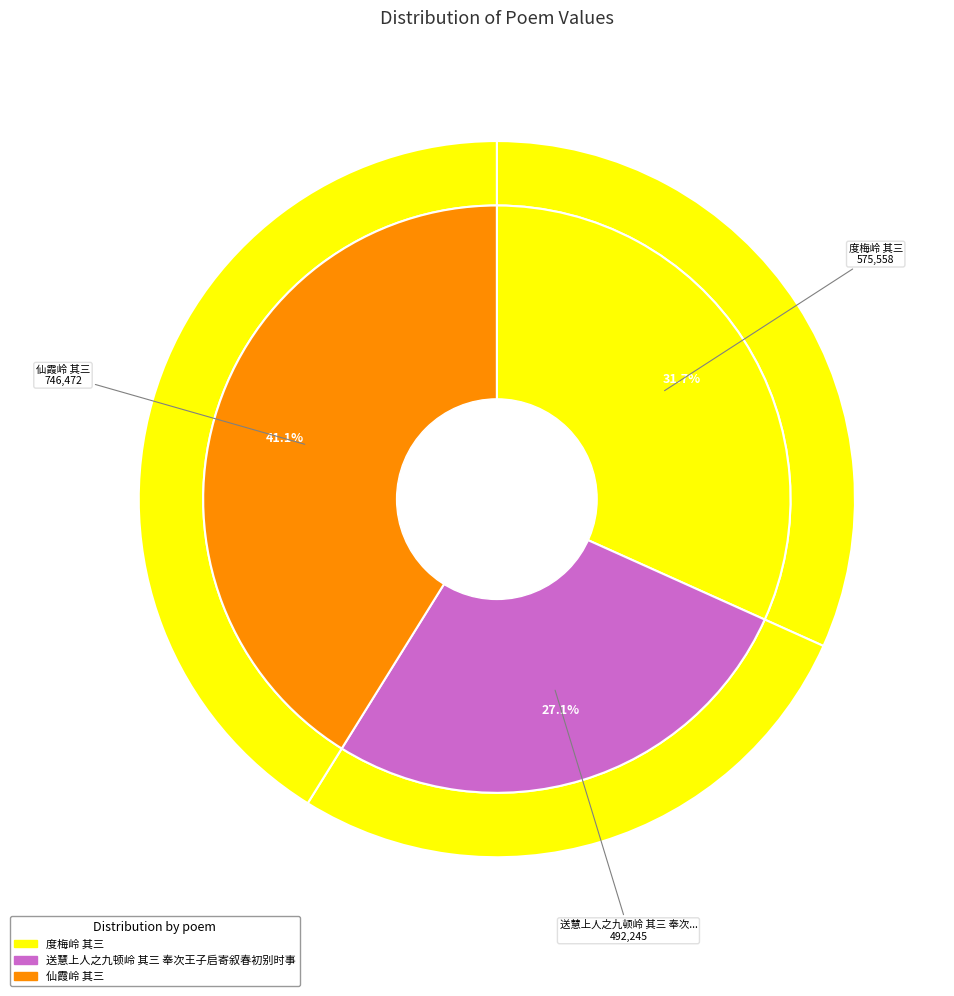

The 送慧上人之九顿岭 其三 奉次王子启寄叙春初别时事 slice represents 27% of the pie. True or false?

True